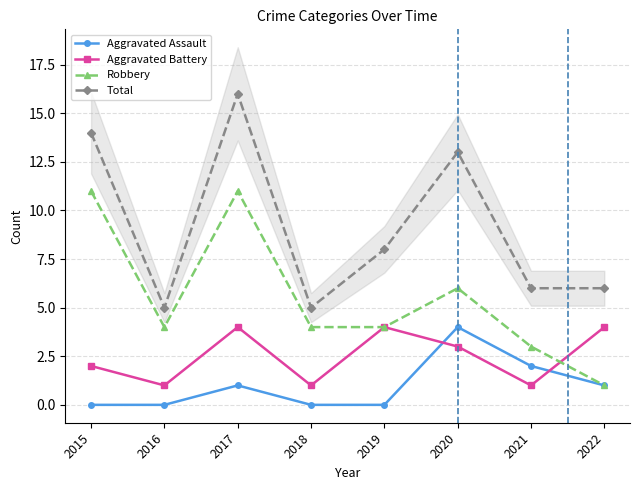

Which series changed the most between 2021 and 2022?

Aggravated Battery